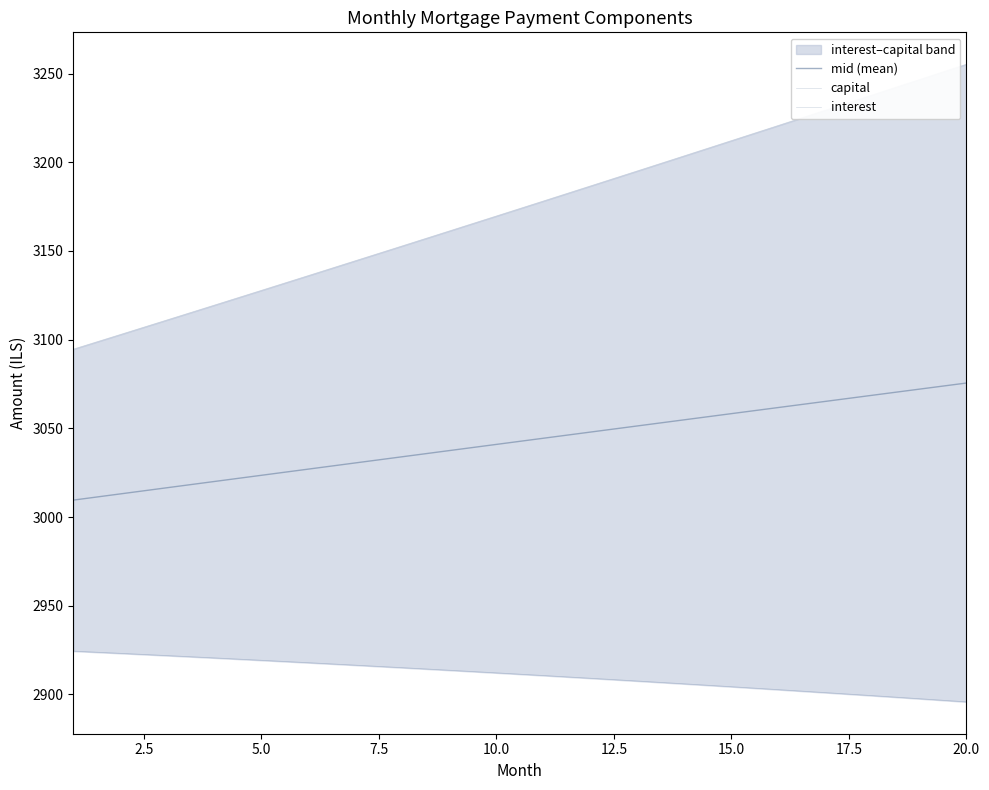

Which series has the largest total across all categories?

capital